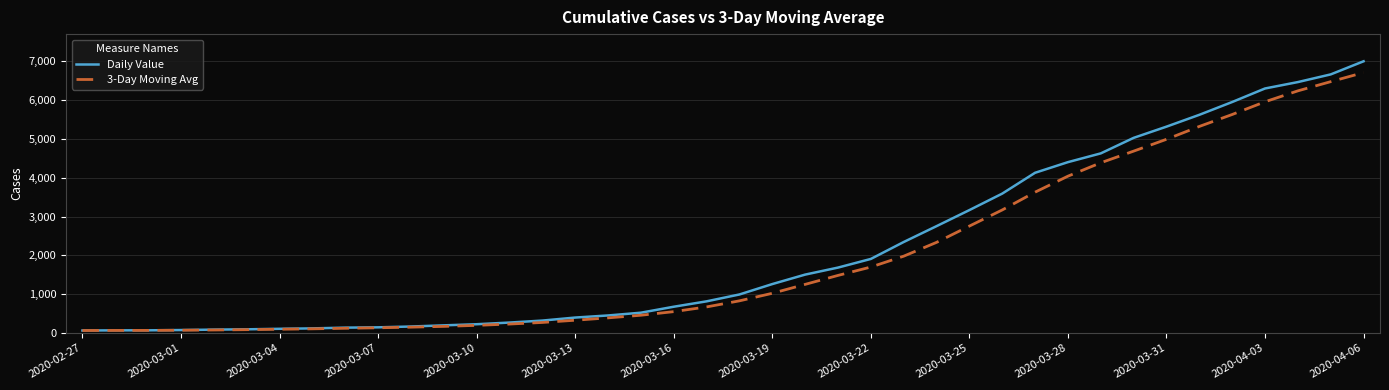

Which series has the widest spread of values?

Daily Value